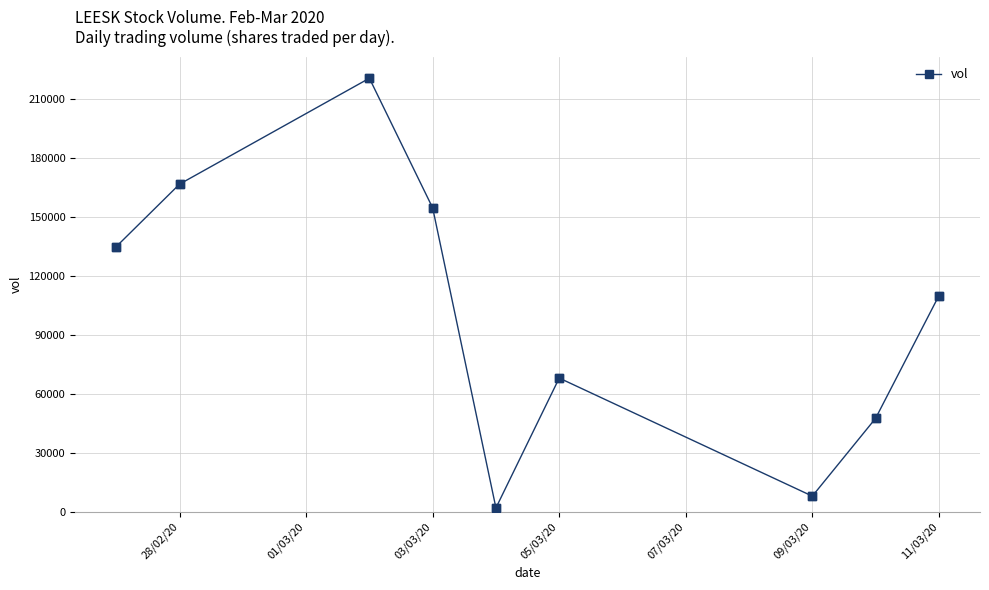

True or false: there are more than 0 points higher than both neighbors.

True